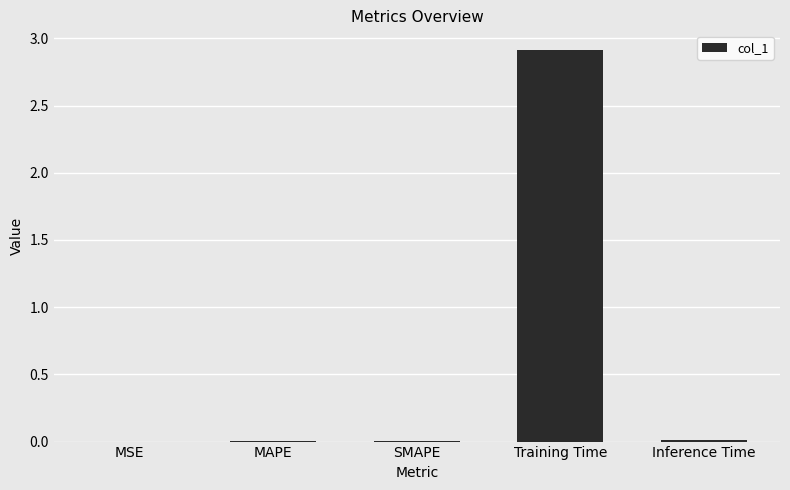

What is the sum of all values?

2.9